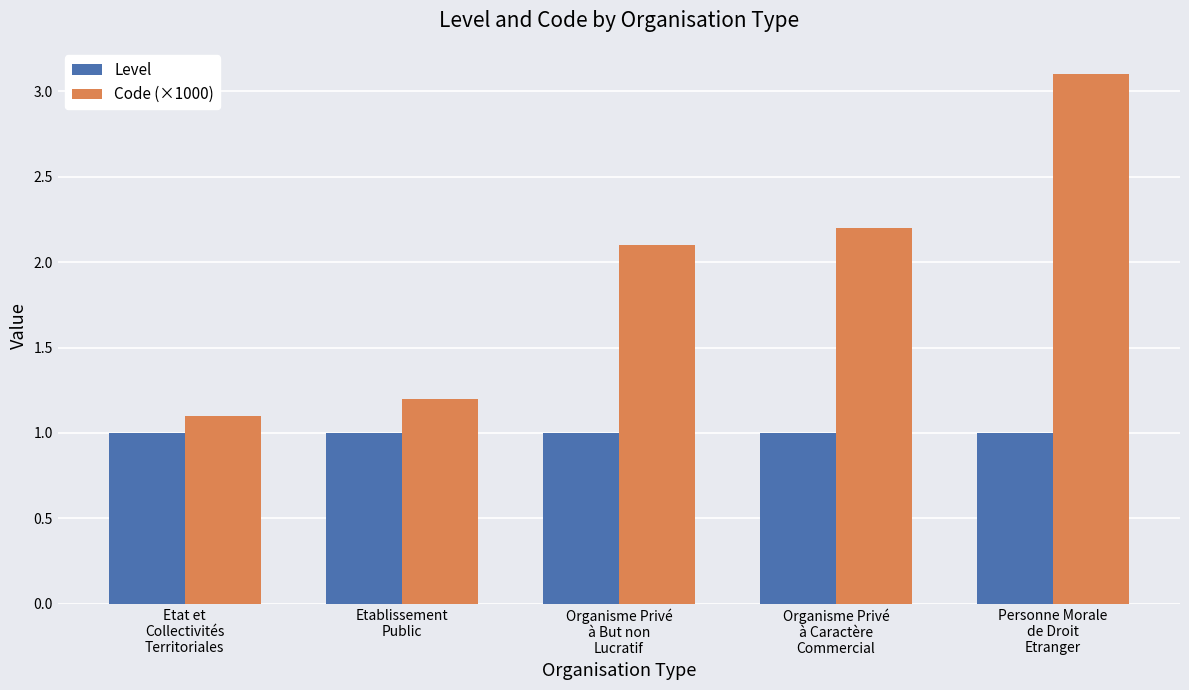

What is the label of the 3rd bar from the left?

Organisme Privé
à But non
Lucratif